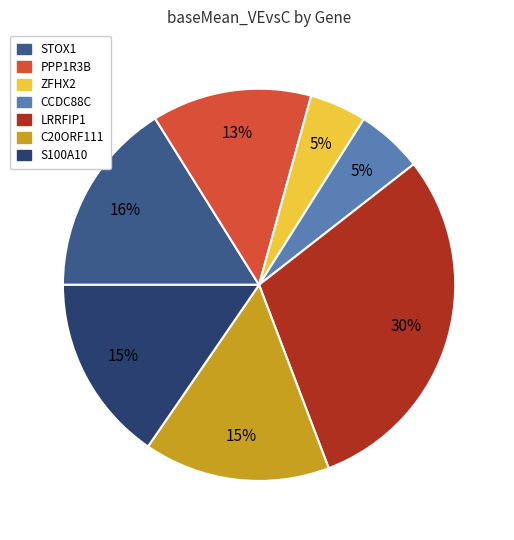

To the nearest percent, what is the average slice percentage?

14%